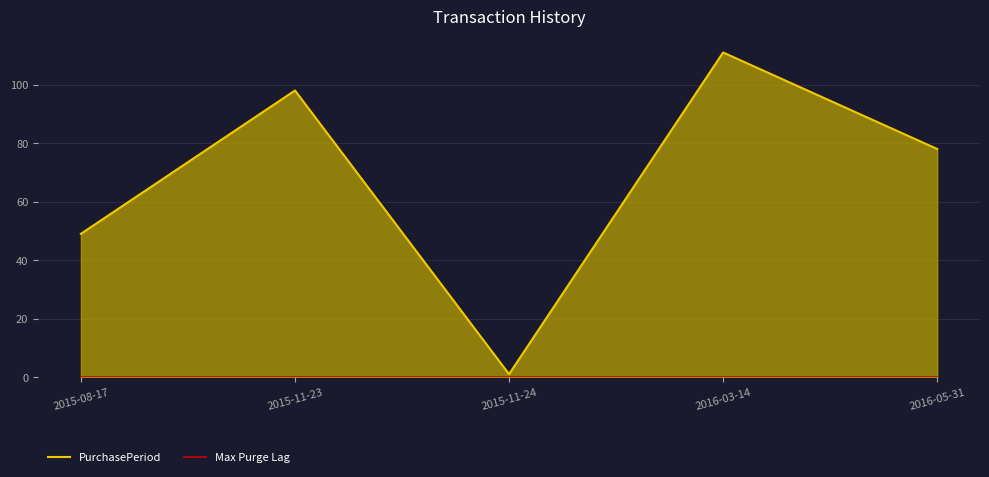

How many data points in PurchasePeriod are less than 78?

2